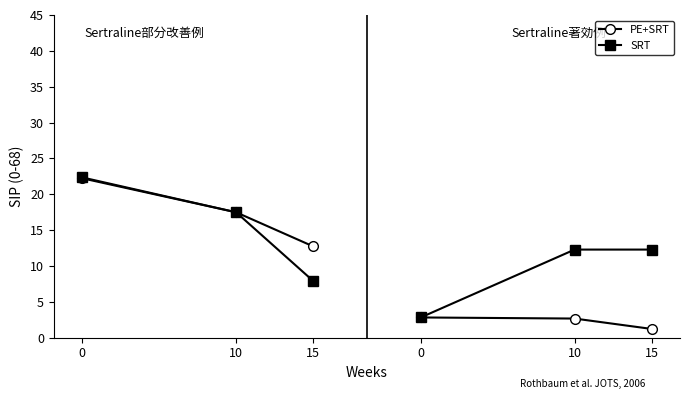

Is the value of PE+SRT at 15 greater than the value of SRT at 10?

No